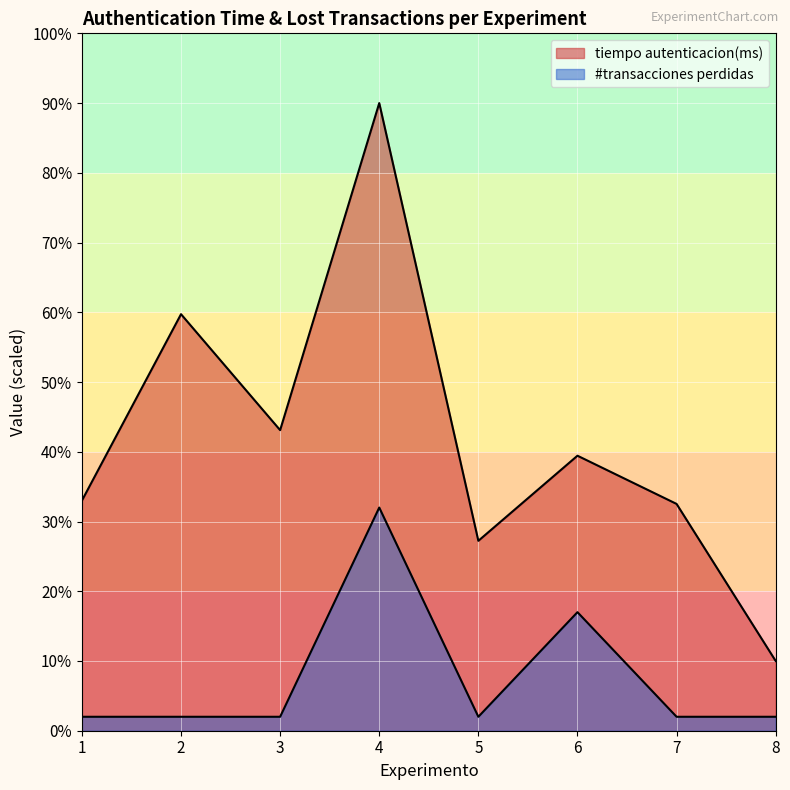

What is the minimum value for #transacciones perdidas?

2.0